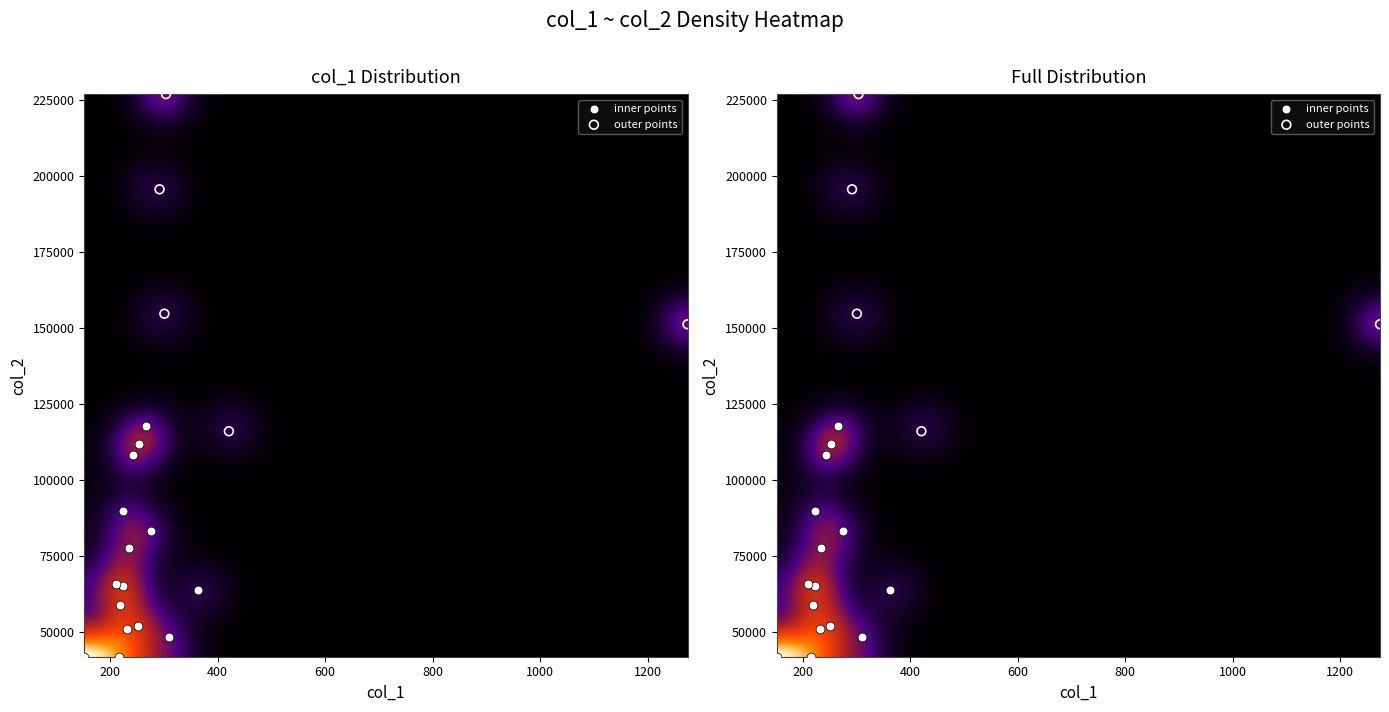

The 1 series shows 226906 at 6. True or false?

True